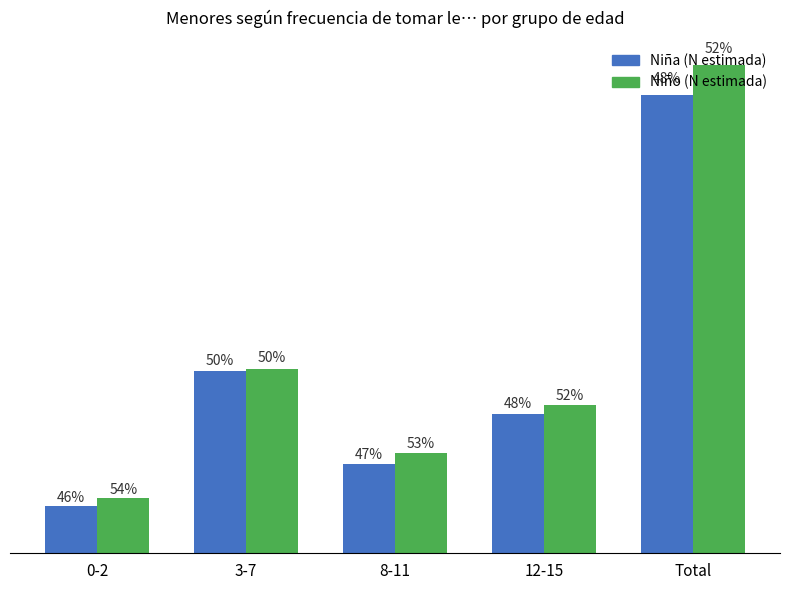

Are the bars grouped side by side (vs. stacked)?

Yes